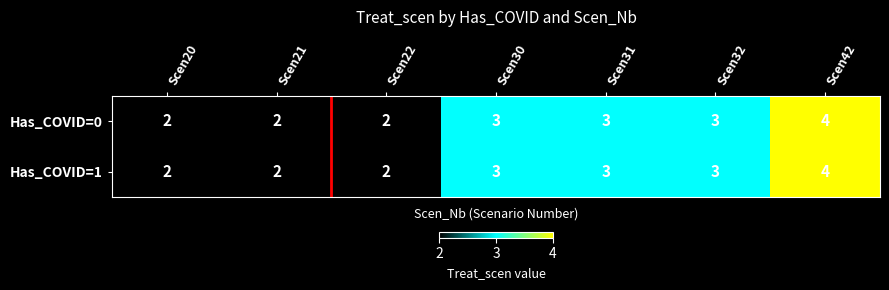

Reading right to left, what are all the values shown in this chart?

Has_COVID=0: 4	3	3	3	2	2	2
Has_COVID=1: 4	3	3	3	2	2	2